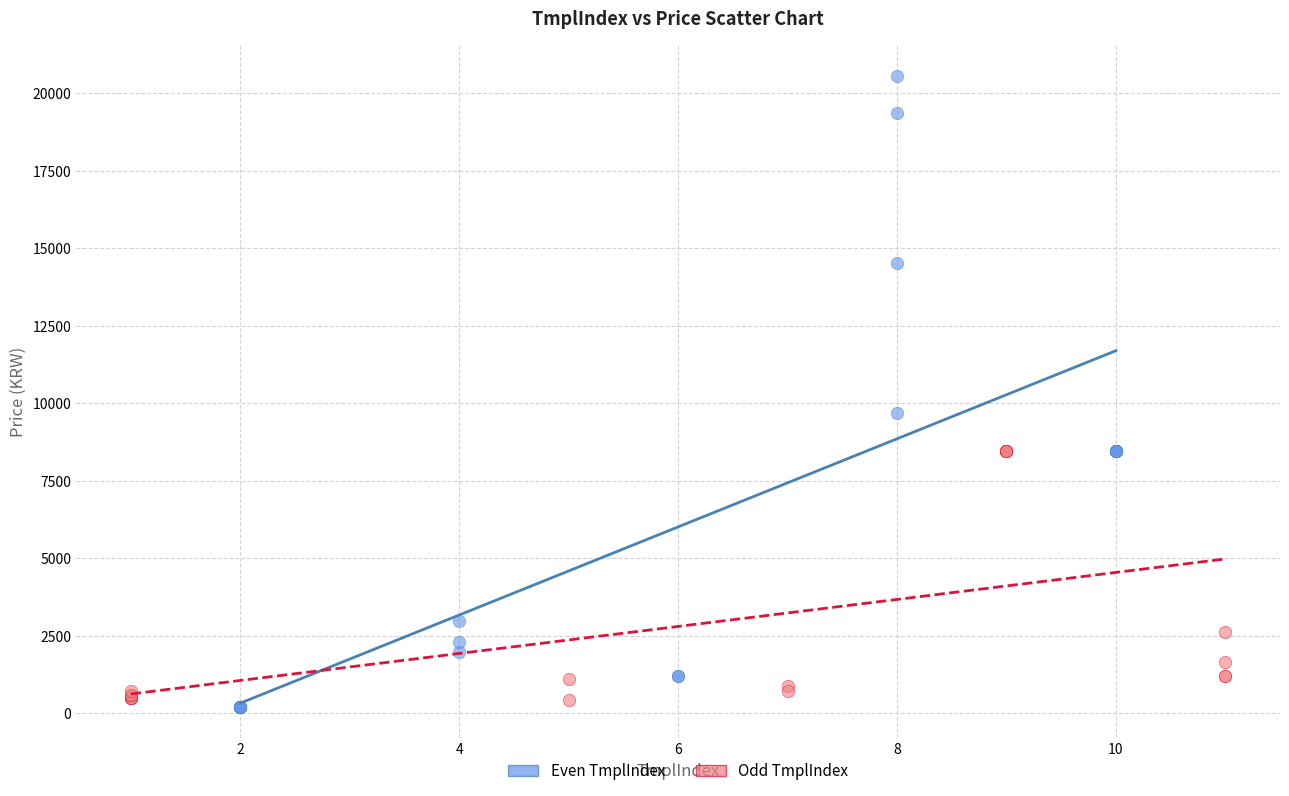

Which series has the widest spread of Y values?

Even TmplIndex